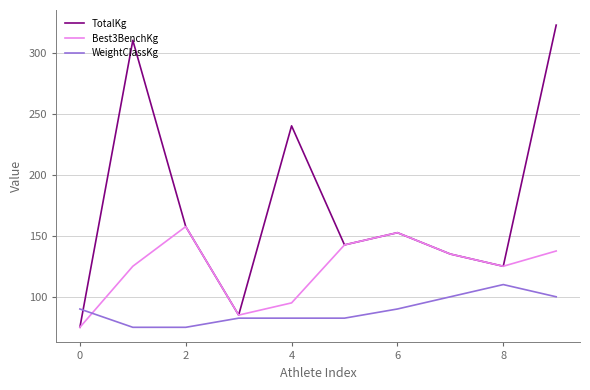

What are all the series names shown in the legend?

TotalKg, Best3BenchKg, WeightClassKg